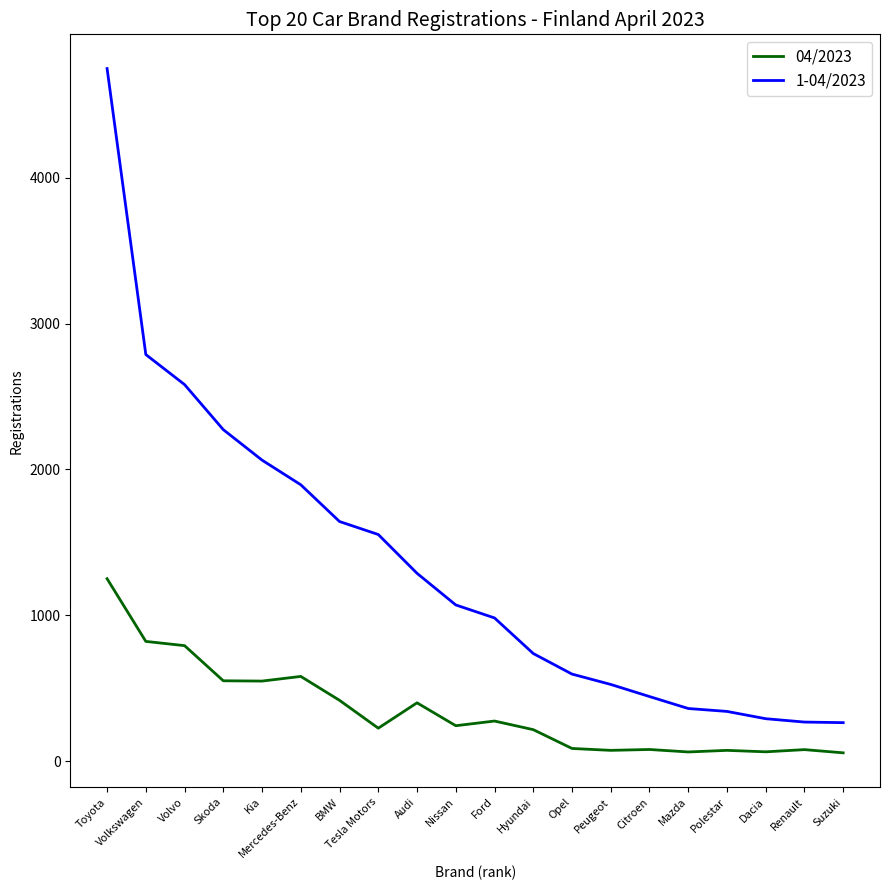

Is the value of 04/2023 at Volkswagen greater than the value of 1-04/2023 at Mazda?

Yes